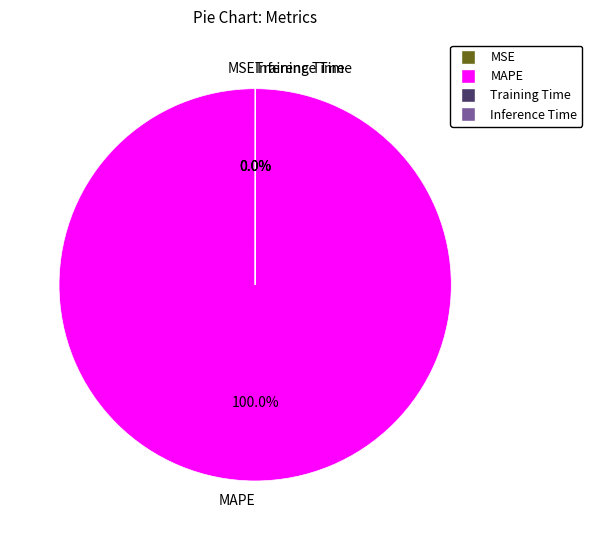

Is MAPE the majority of the pie?

Yes